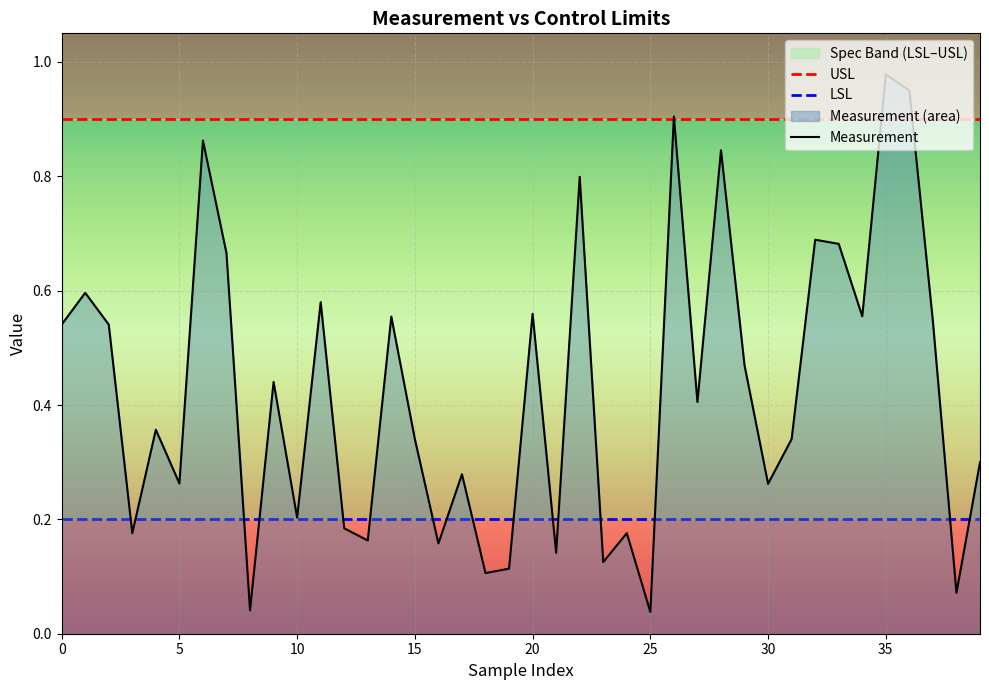

What is the spread (max minus min) of values at 21?

0.8